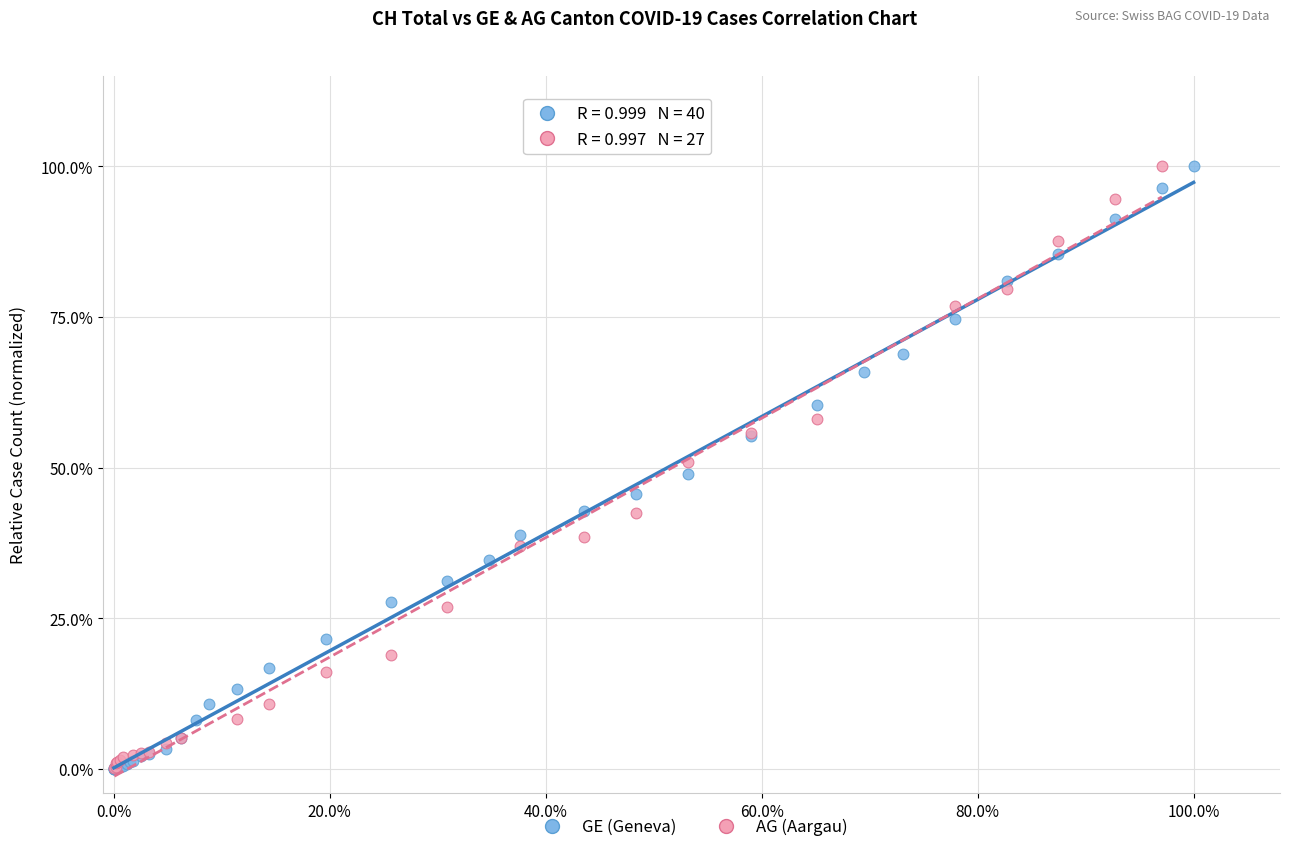

What are all the series names shown in the legend?

GE (Geneva), AG (Aargau)